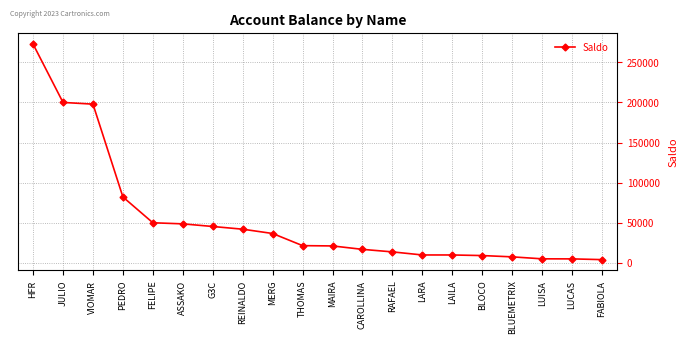

Does the chart have visible grid lines?

Yes